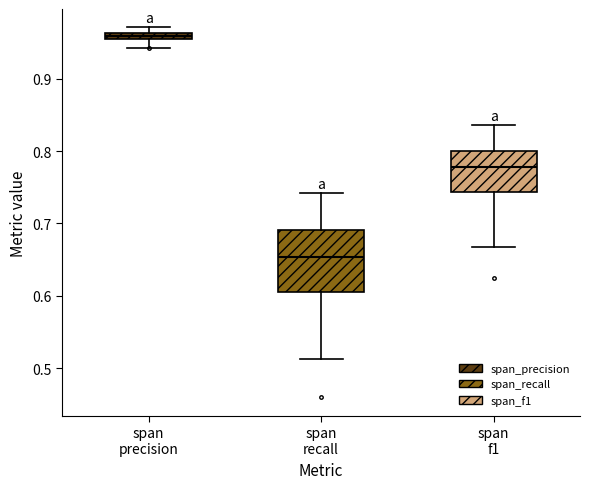

Which box has the highest median line?

span precision